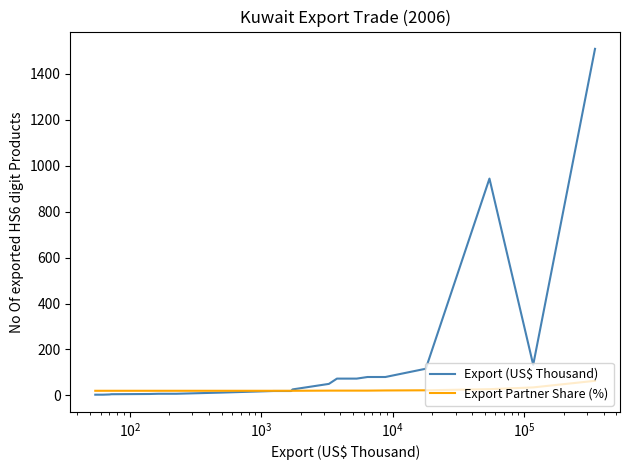

What is the highest value of the Export (US$ Thousand) series?

1509.0